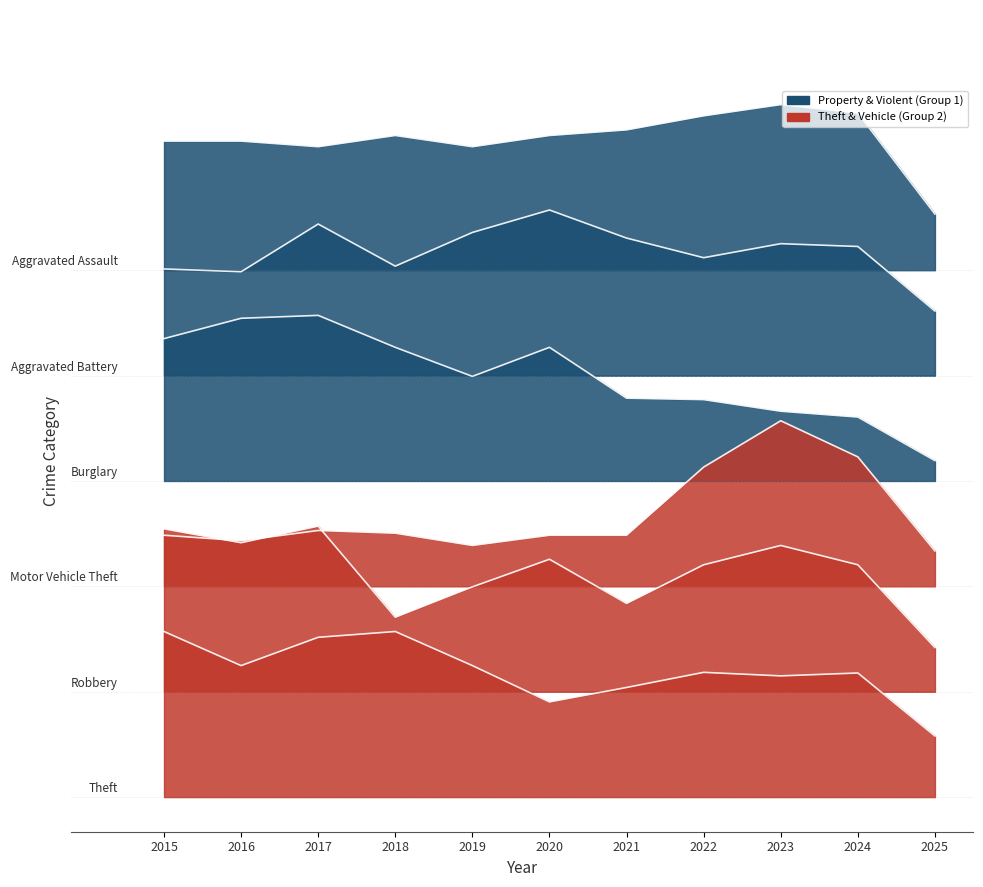

At which label is Robbery closest to 223?

2019